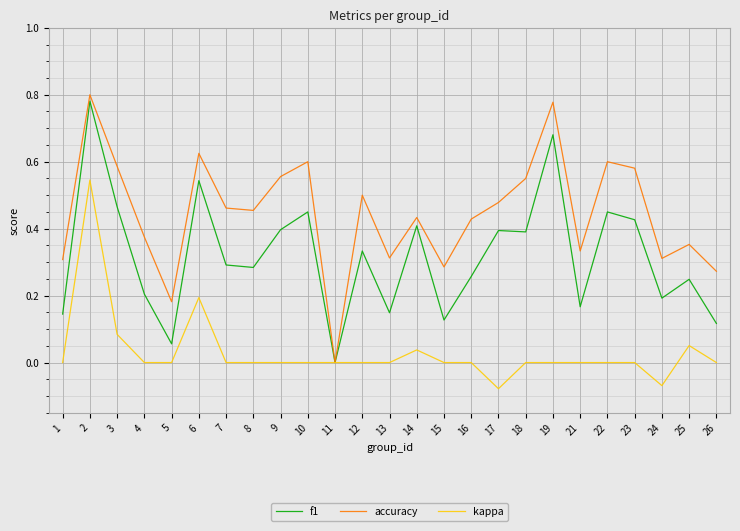

At 26, list the series in order from largest to smallest.

accuracy, f1, kappa